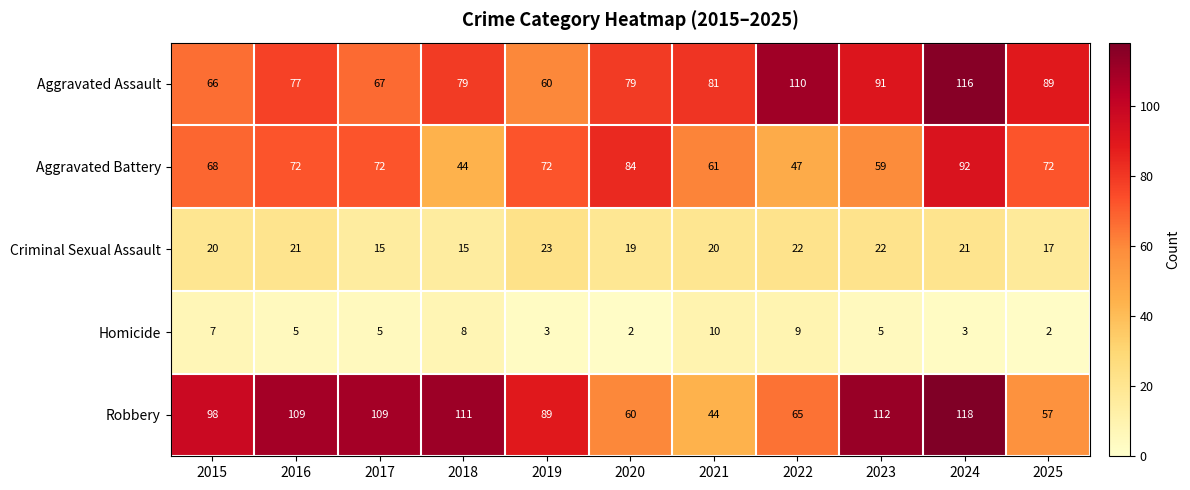

What is the difference between the second highest and minimum values in the Homicide series?

7